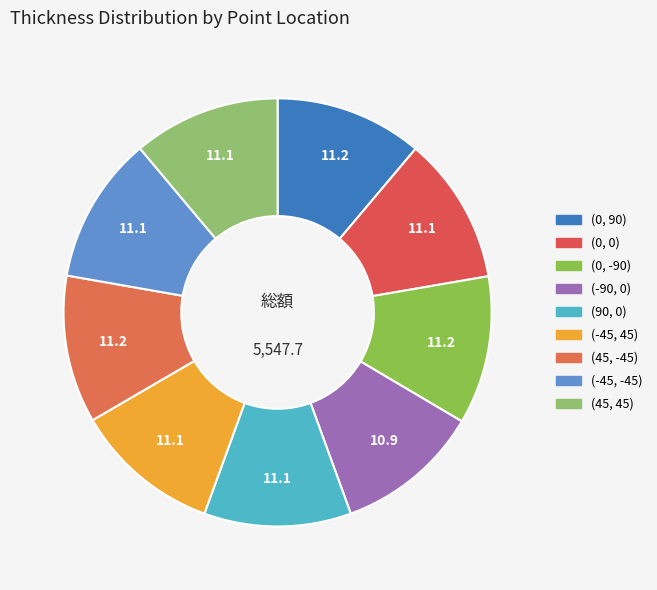

Is it true that (0, -90) is 11% of the pie?

True